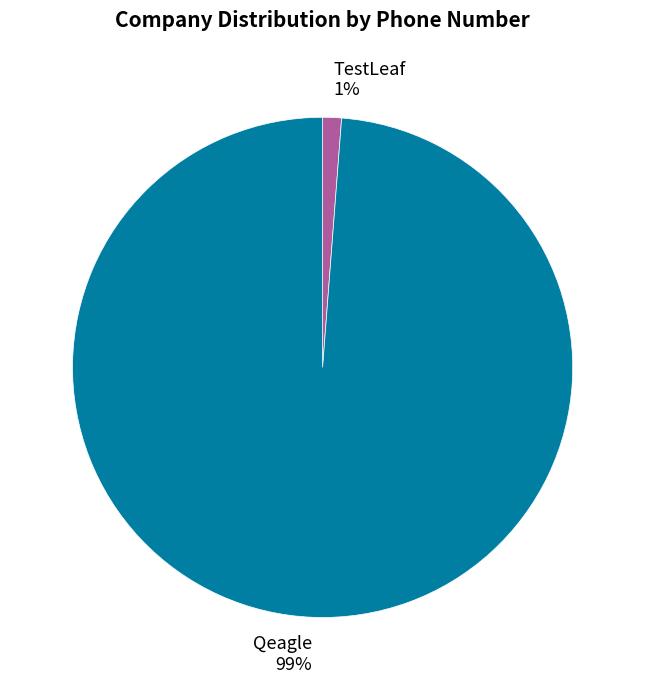

To the nearest percent, what percentage of the pie is TestLeaf?

1%